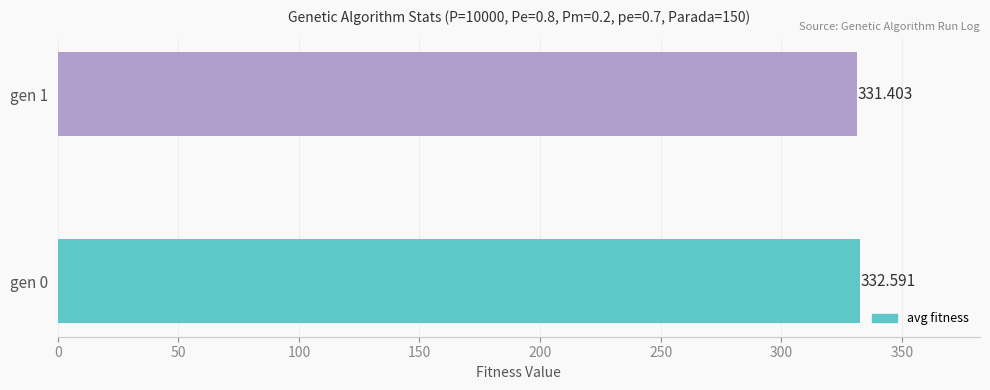

What is the smallest value displayed?

331.4